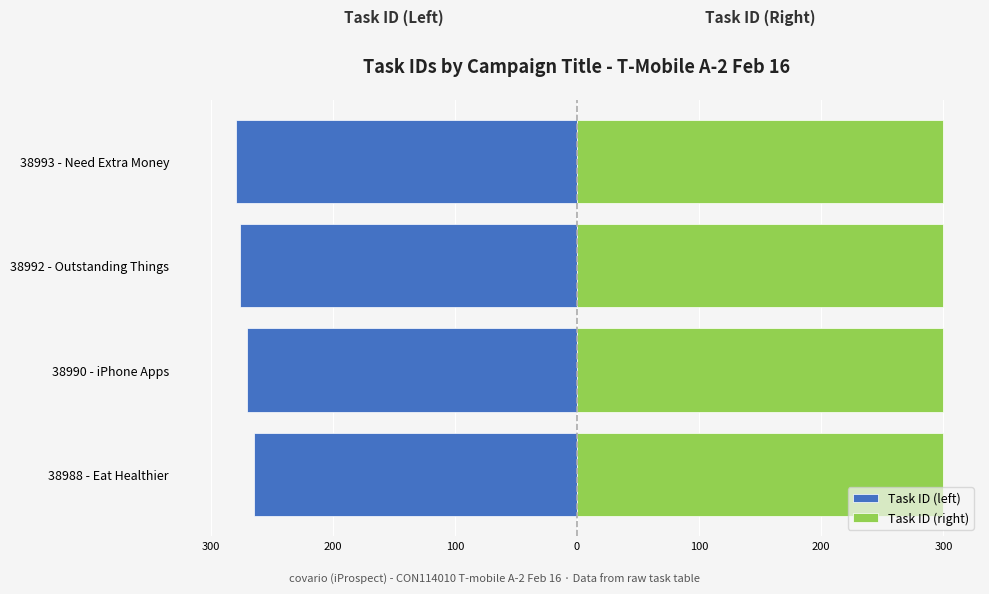

What value does the Task ID (right) series have at 38992 - Outstanding Things?

300.0